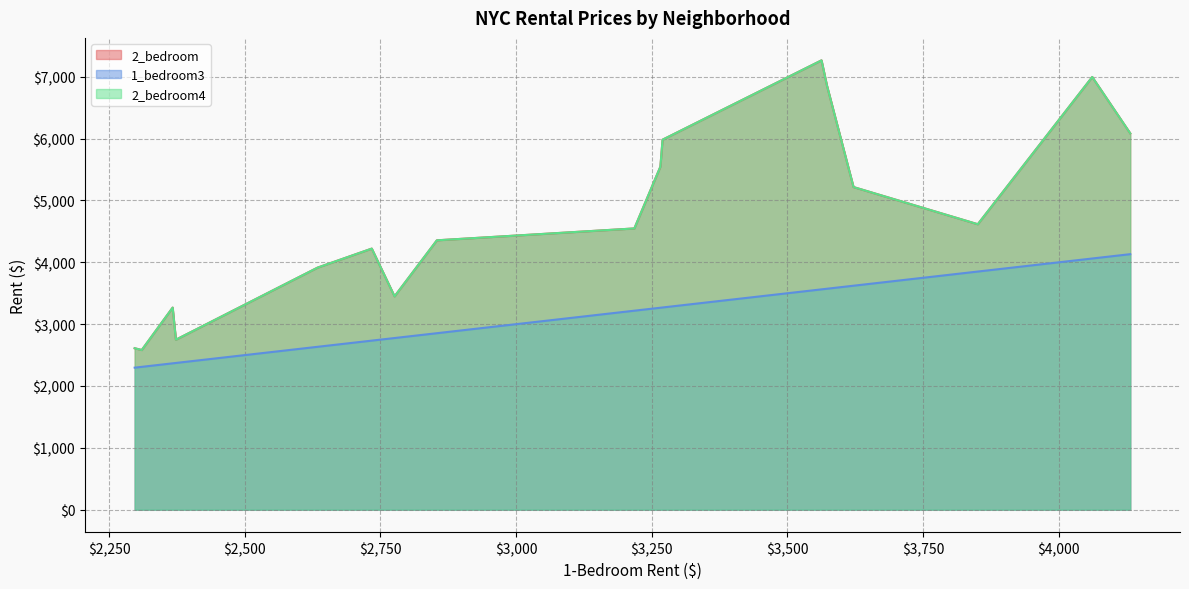

The 1_bedroom3 series shows 1603 at Bushwick. True or false?

False